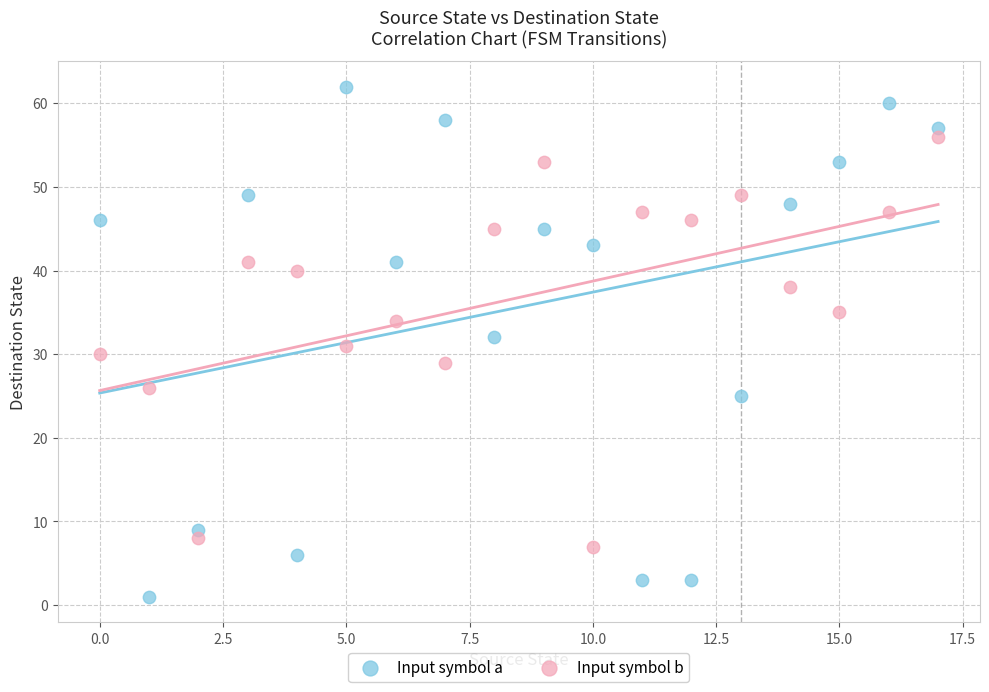

Across all data points, what is the range of Y values (max minus min)?

61